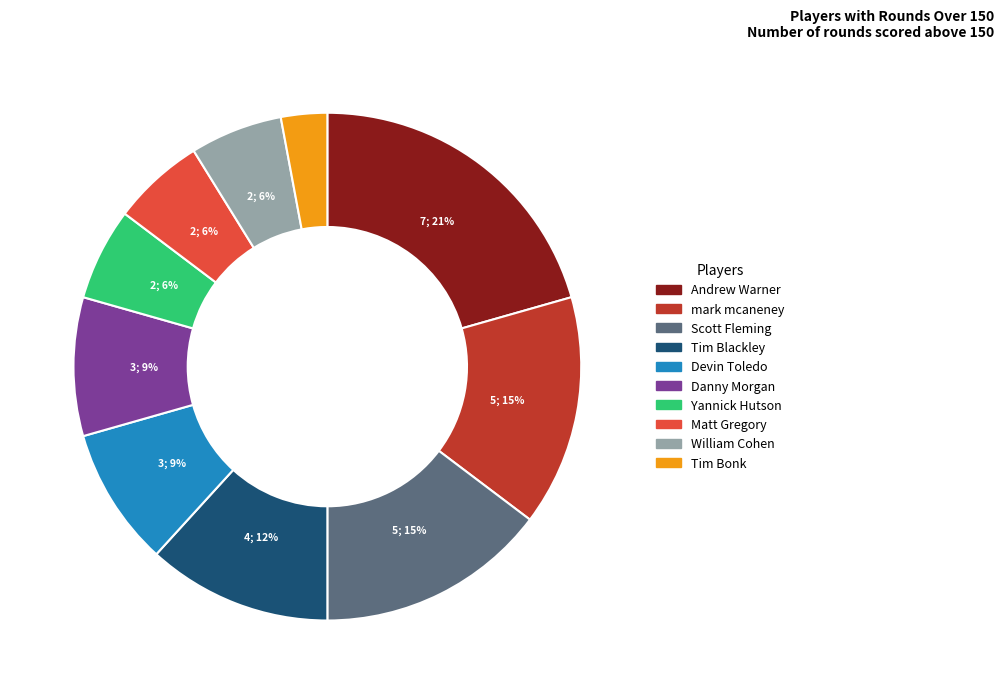

The Matt Gregory slice represents 6% of the pie. True or false?

True